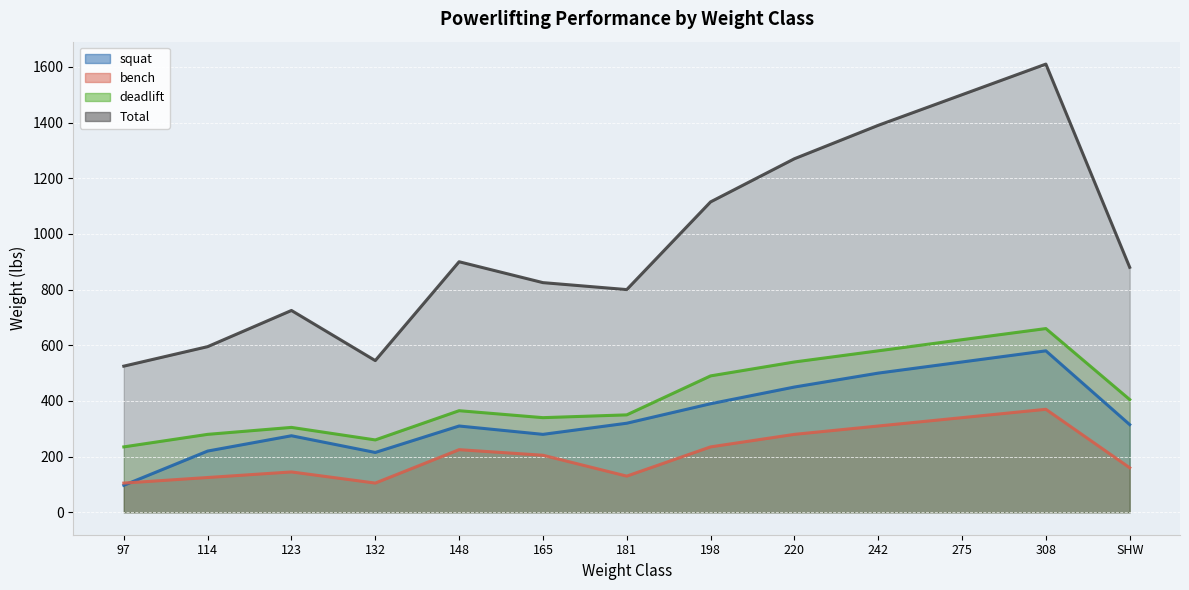

At which label does squat reach its minimum?

97